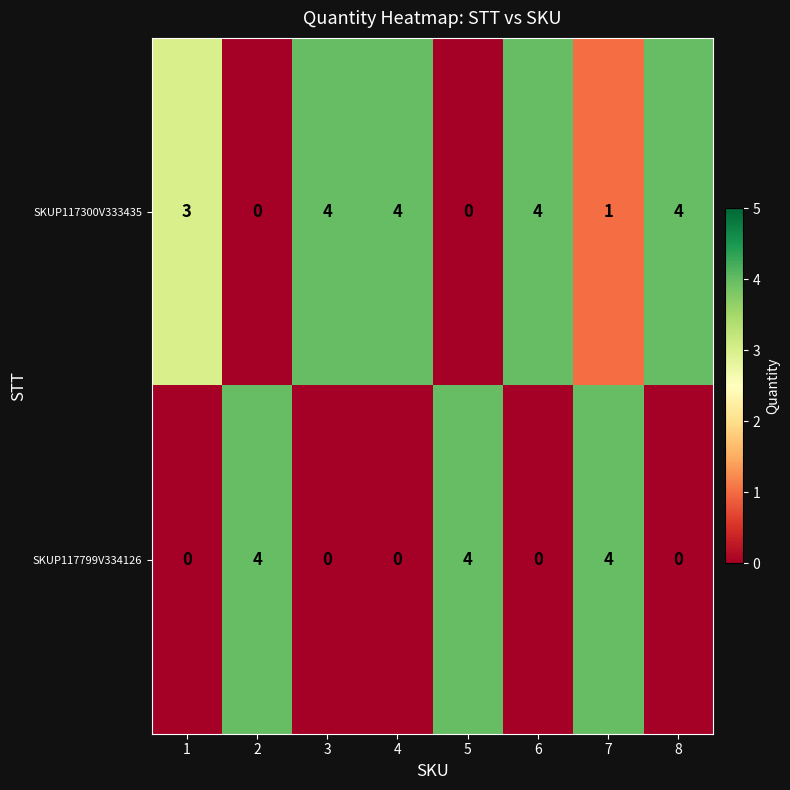

What is the difference between the maximum and minimum values in the SKUP117799V334126 series?

4